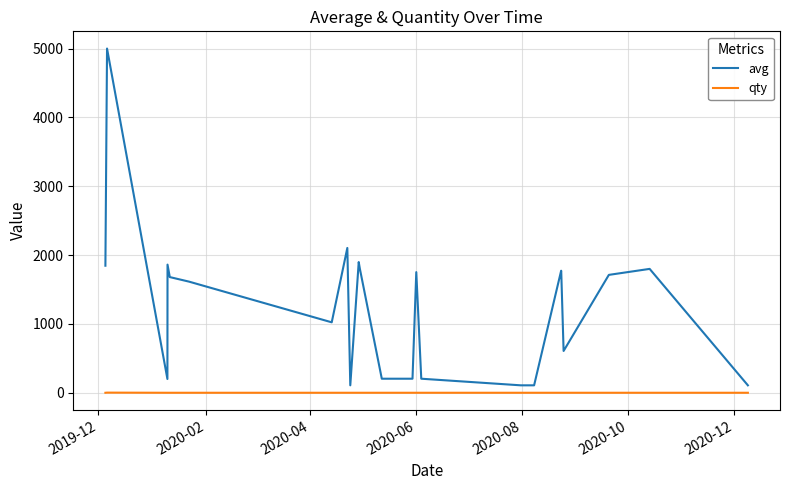

Rank the series by their average value, from highest to lowest.

avg, qty